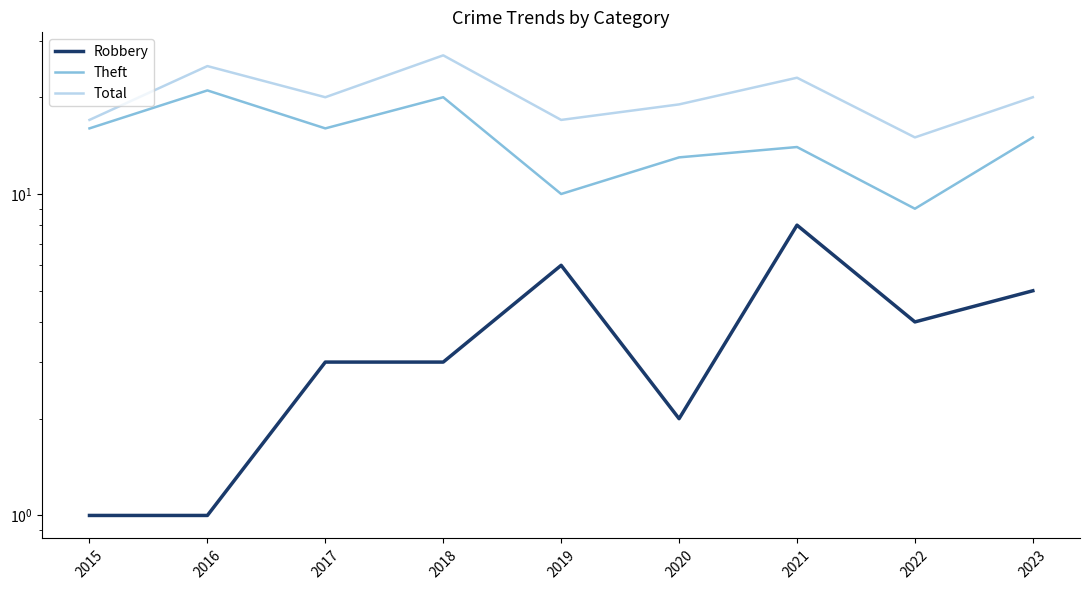

Which category has the lowest value in the Robbery series?

2015